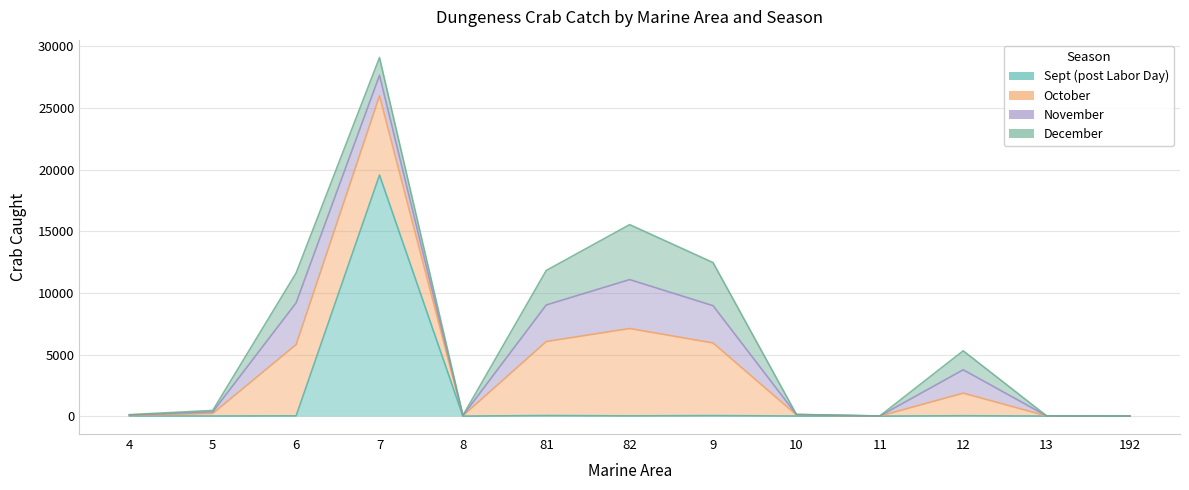

How many interior local peaks does the October series have?

3